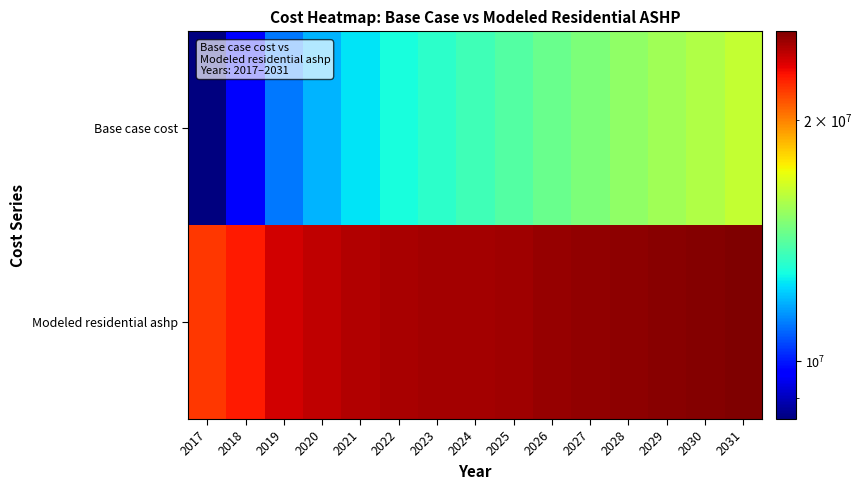

Count the number of data series in this chart.

2